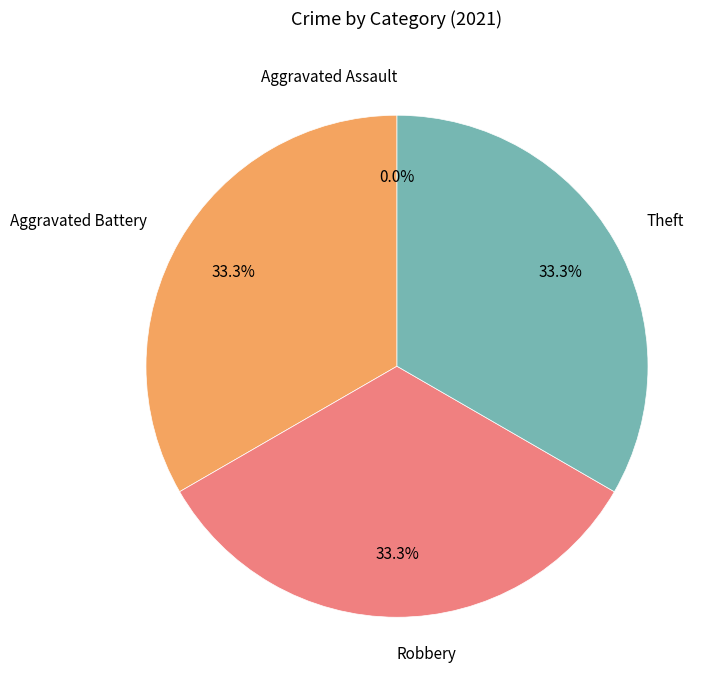

What percentage is the Robbery slice, to the nearest percent?

33%